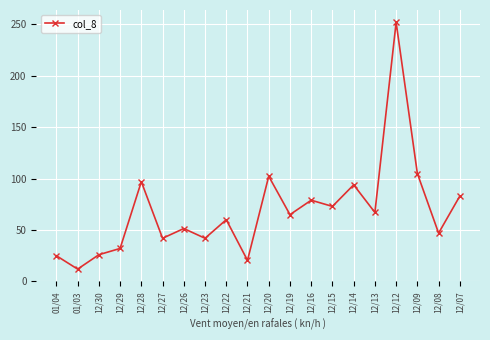

What is the label of the 17th point from the left?

12/12